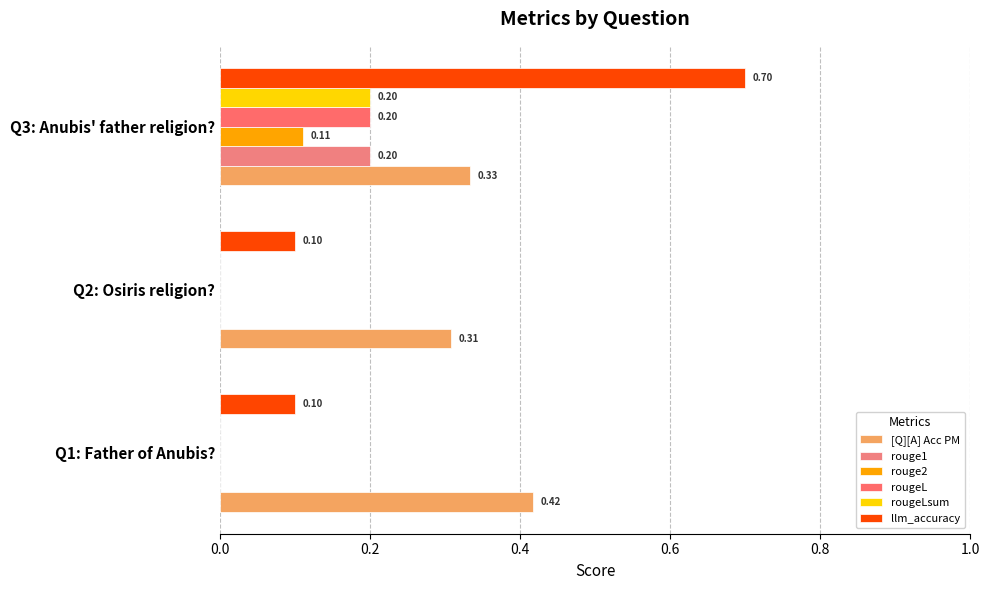

How many values in rougeLsum are above zero?

1